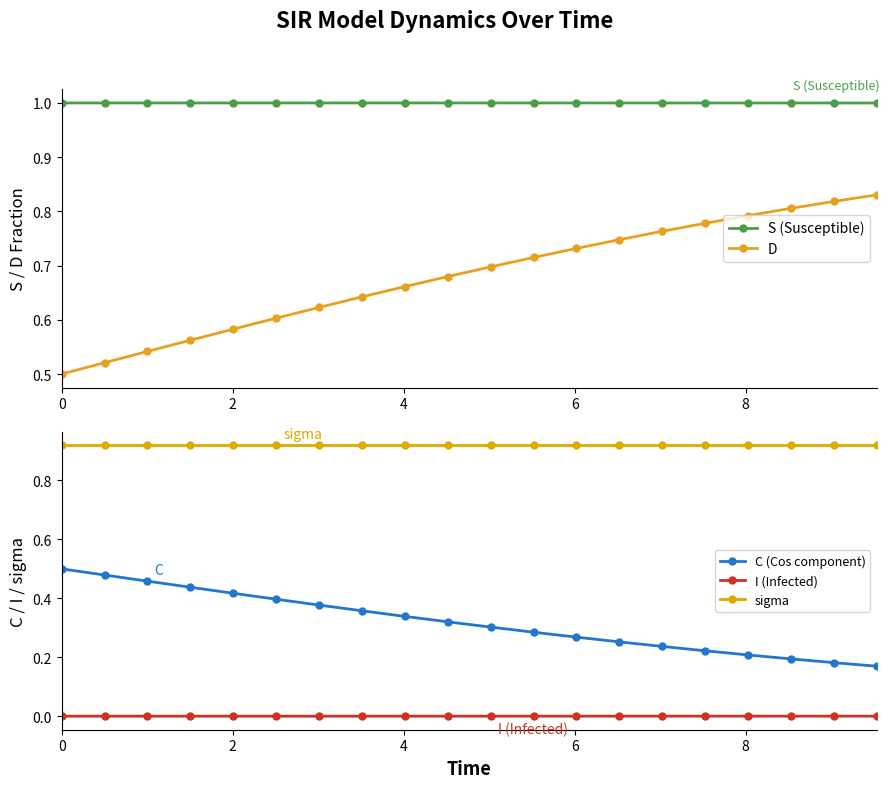

True or false: C (Cos component) has more than 2 points higher than both neighbors.

False